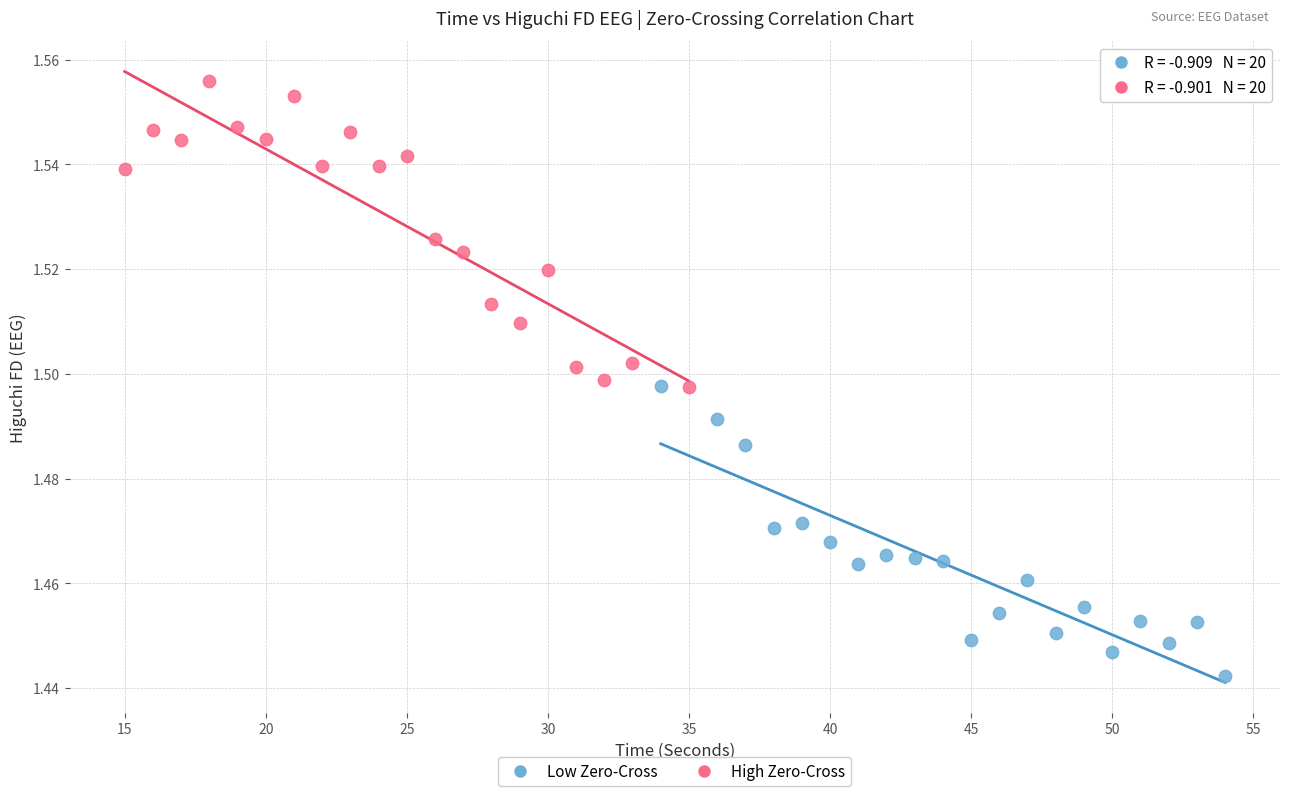

Which series contains the highest Y value?

High Zero-Cross